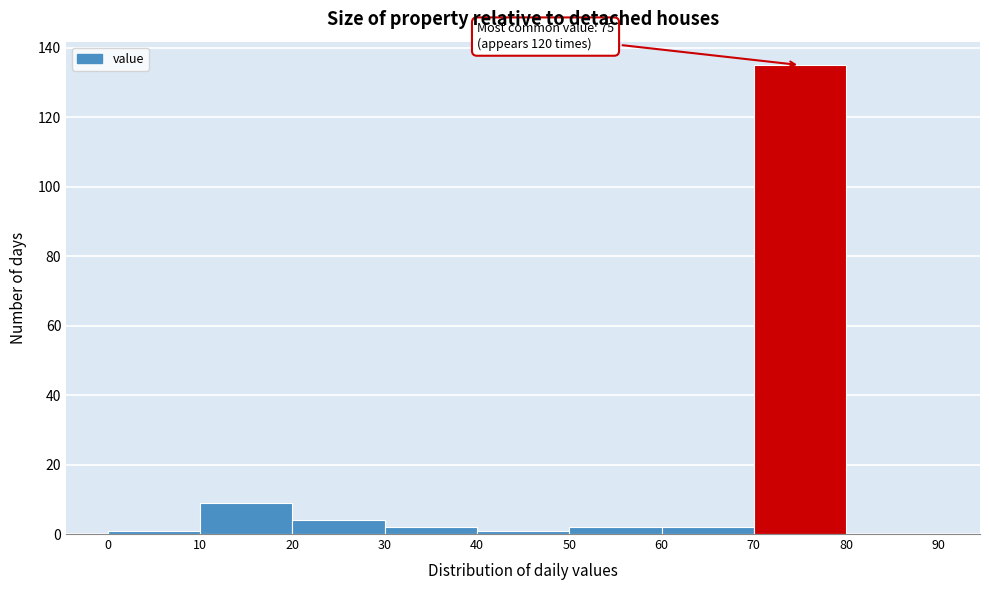

Which range on the x-axis has the tallest bar?

70 to 80